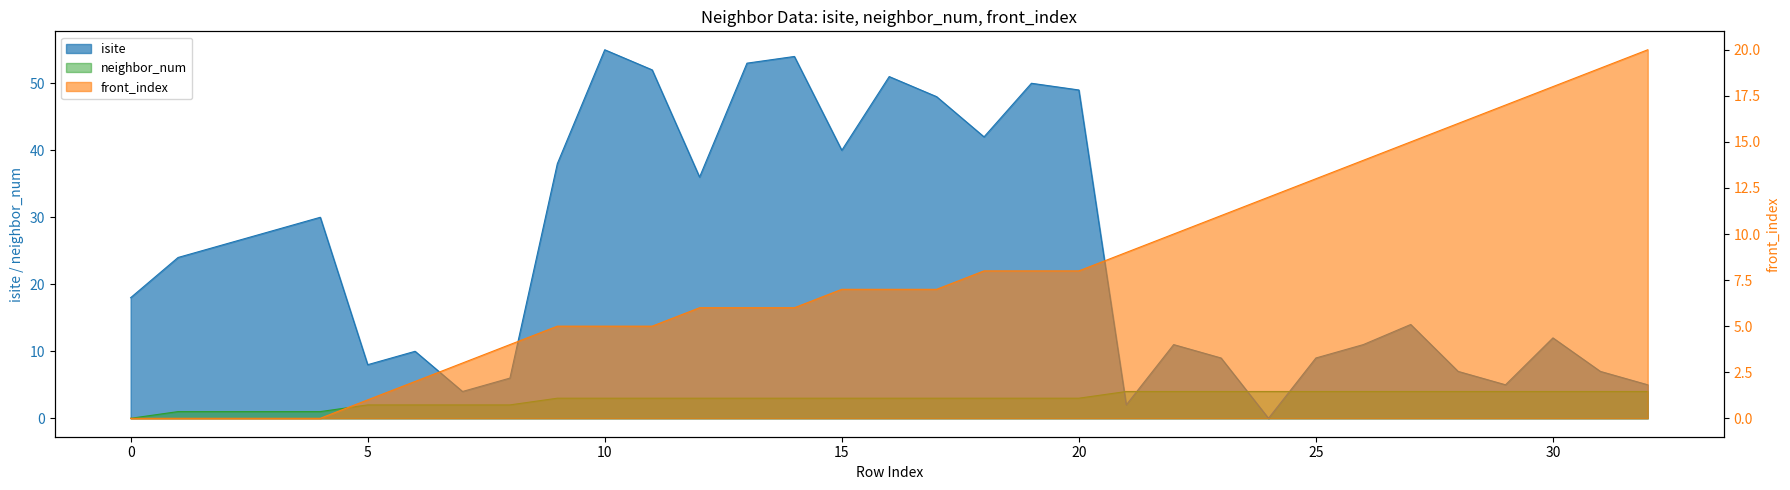

What is the total value across all series at 24?

16